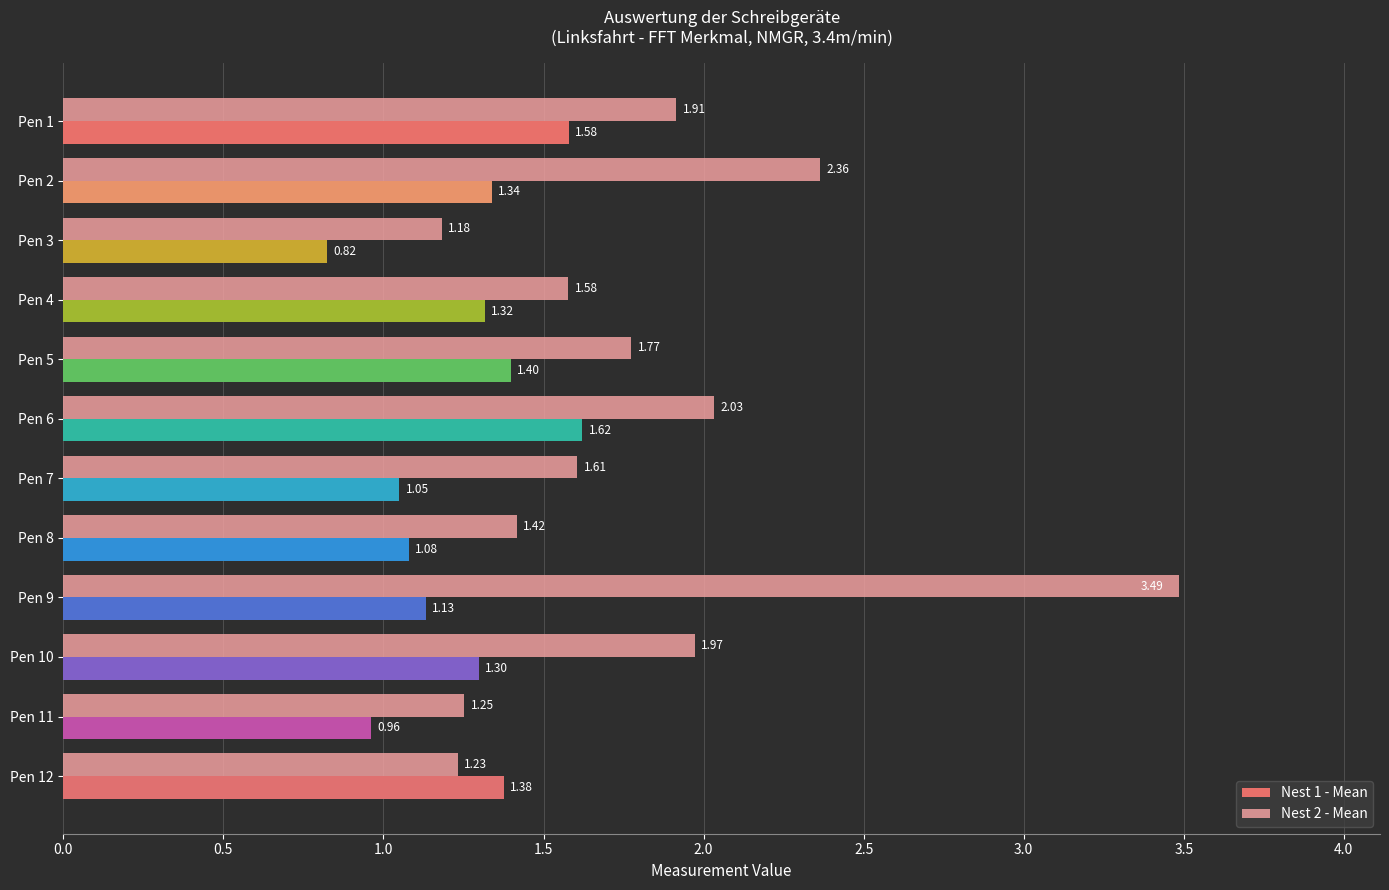

What is the greatest value displayed?

3.5